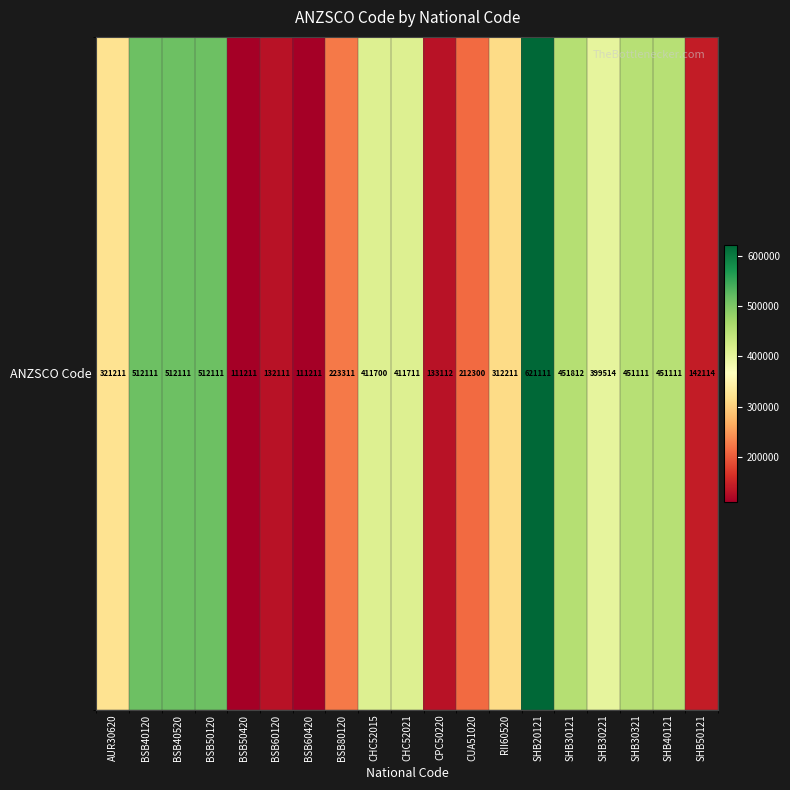

What is the sum of the values at CUA51020 and SHB30121?

664112